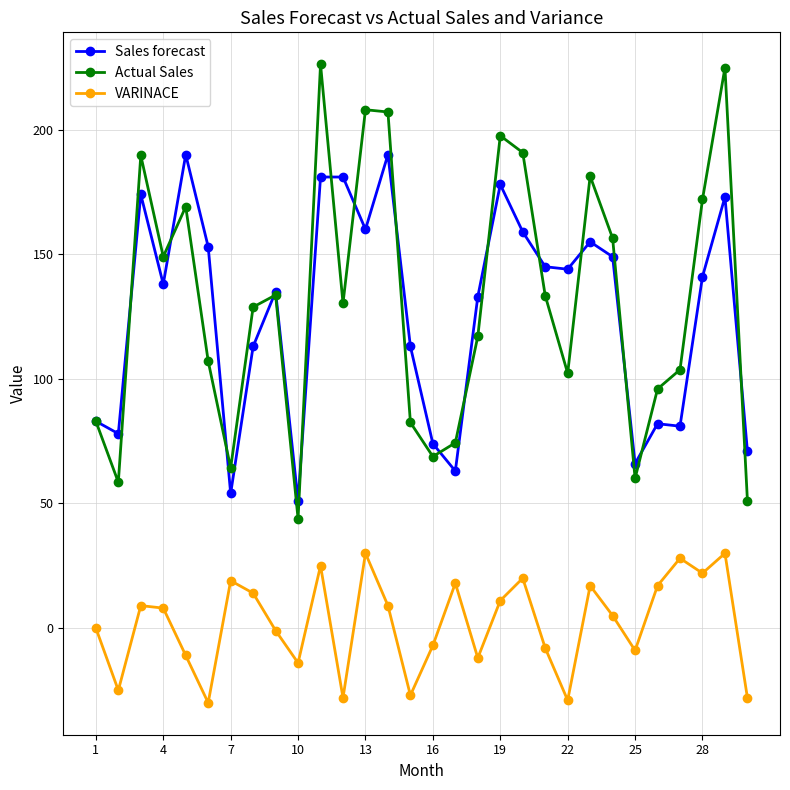

True or false: VARINACE and Actual Sales cross at least once.

False